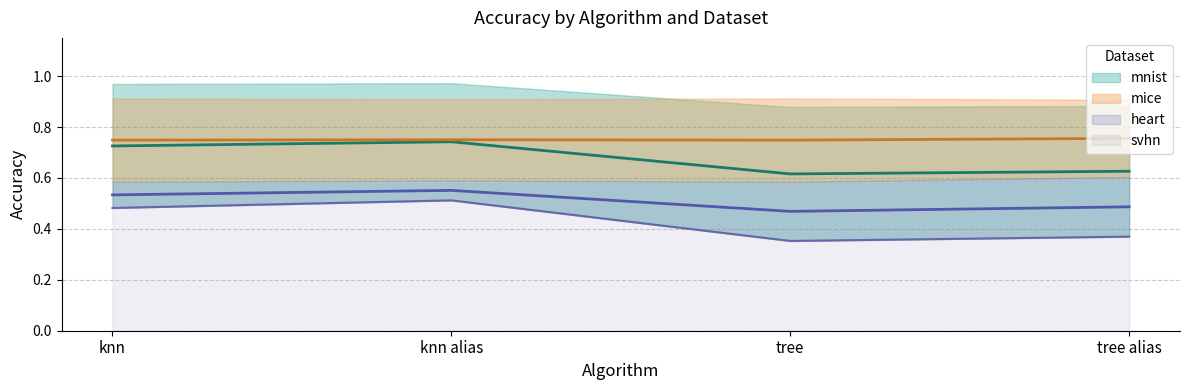

The svhn series shows 0.5 at tree. True or false?

False